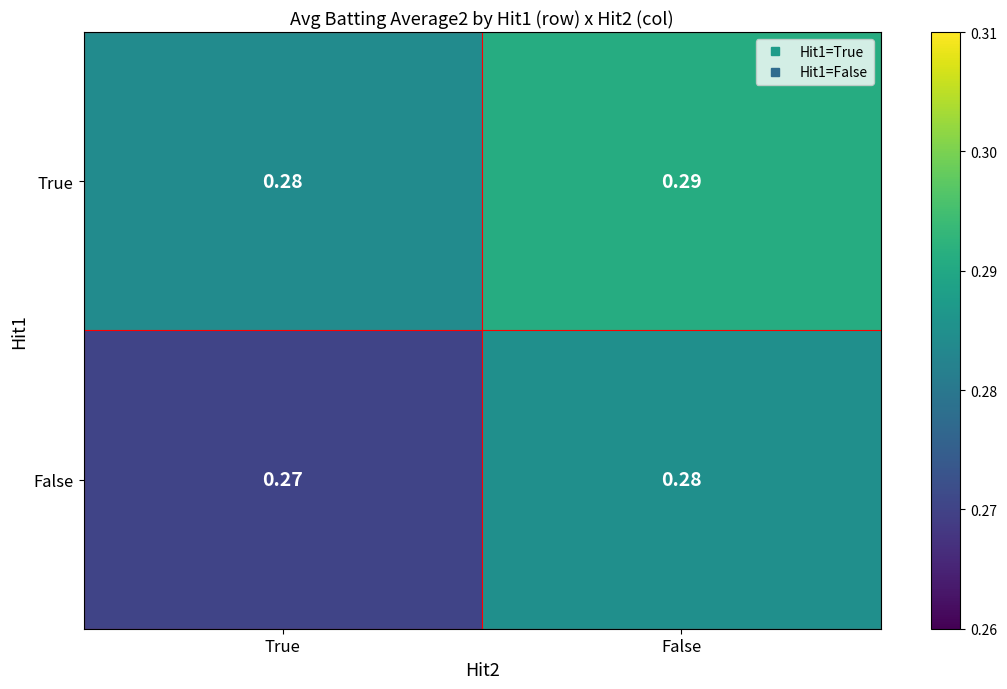

How many distinct data groups are displayed?

2